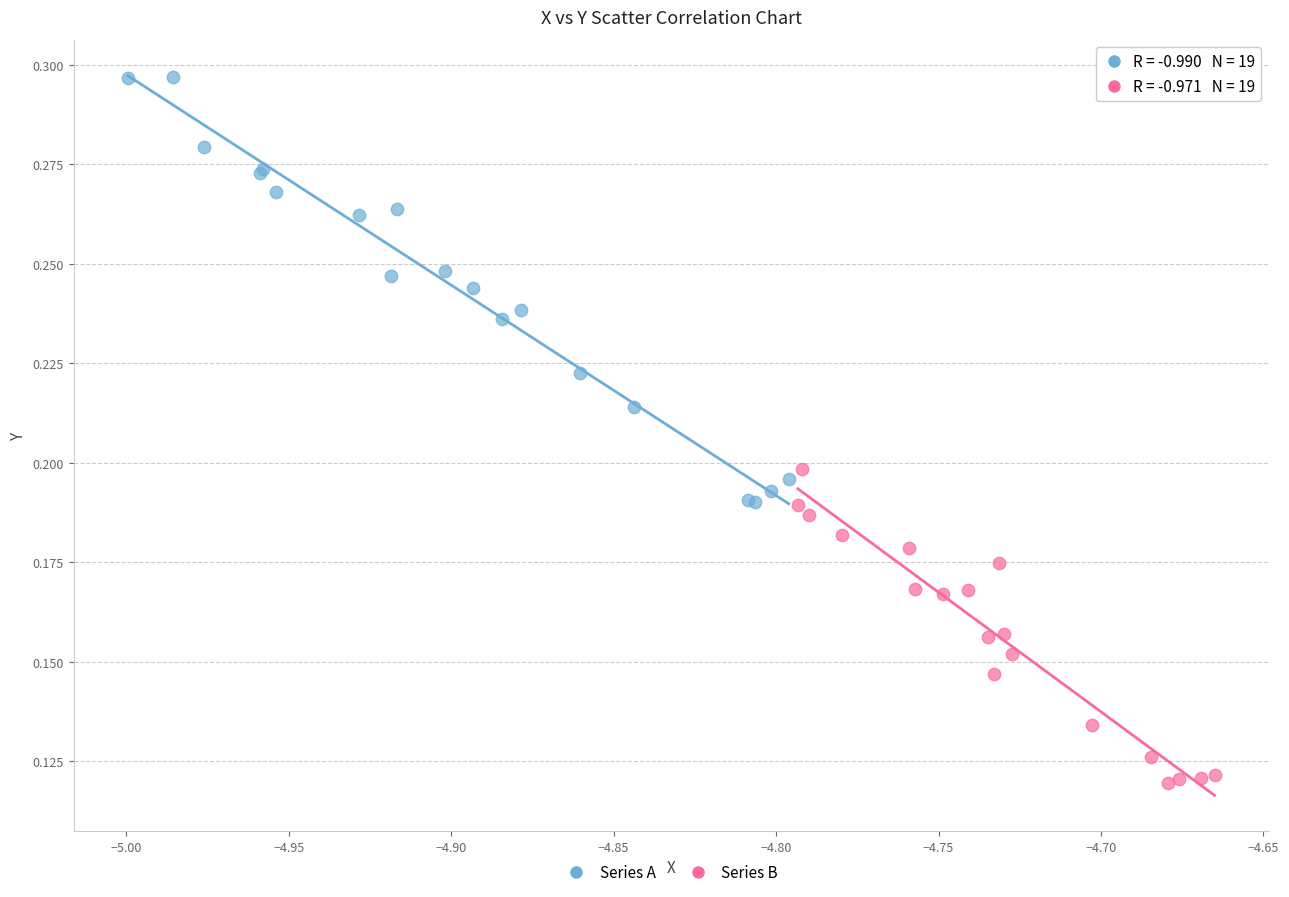

Which series reaches the maximum Y coordinate?

Series A